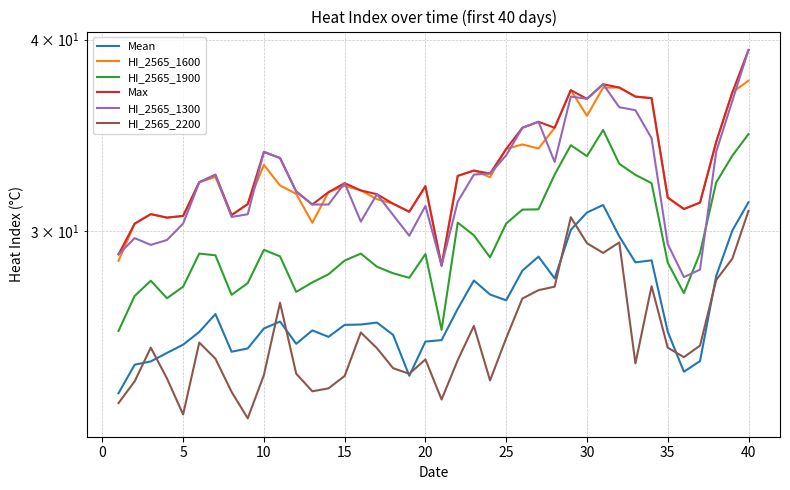

What is the difference between the maximum and minimum values in the HI_2565_2200 series?

8.3